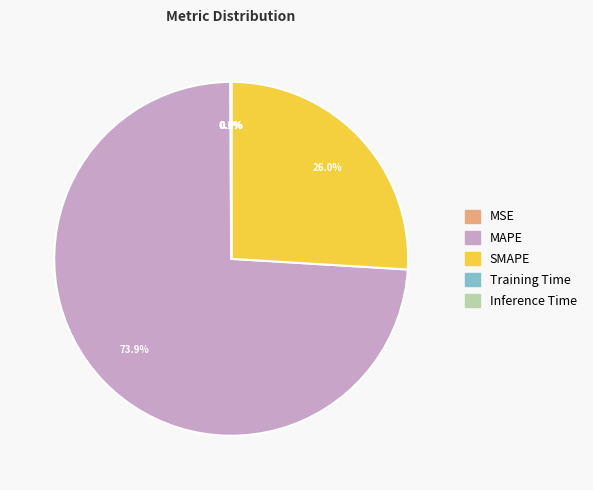

To the nearest percent, what is the difference between the largest and smallest slice percentages?

74%